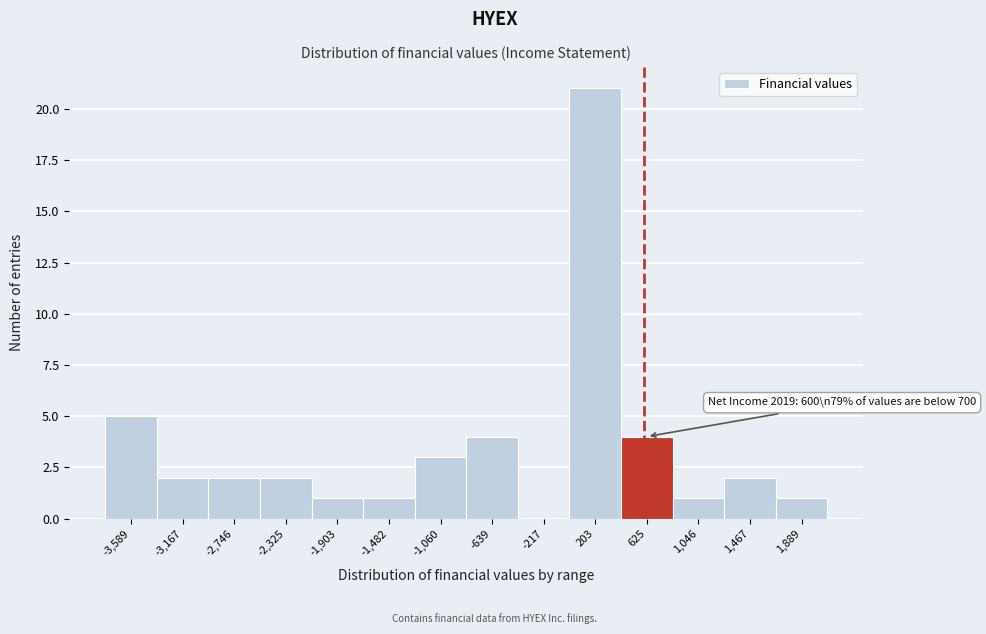

Which range on the x-axis has the tallest bar?

0 to 400